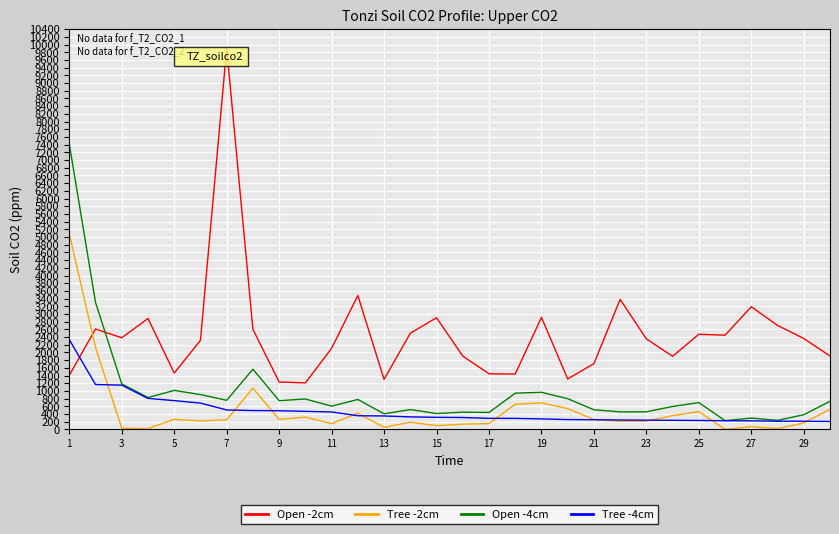

Which series has the largest range (max minus min)?

Open -2cm